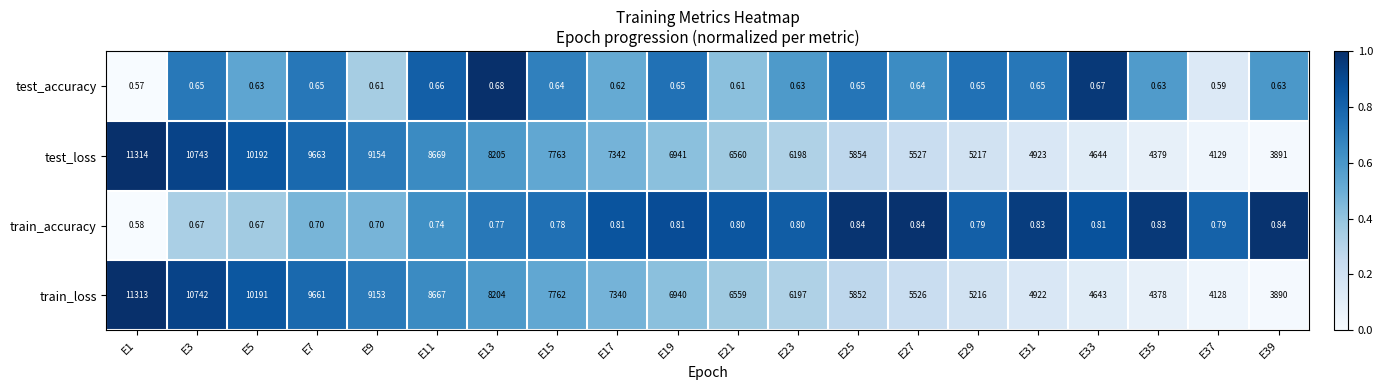

At E7, list the series in order from largest to smallest.

test_loss, train_loss, train_accuracy, test_accuracy